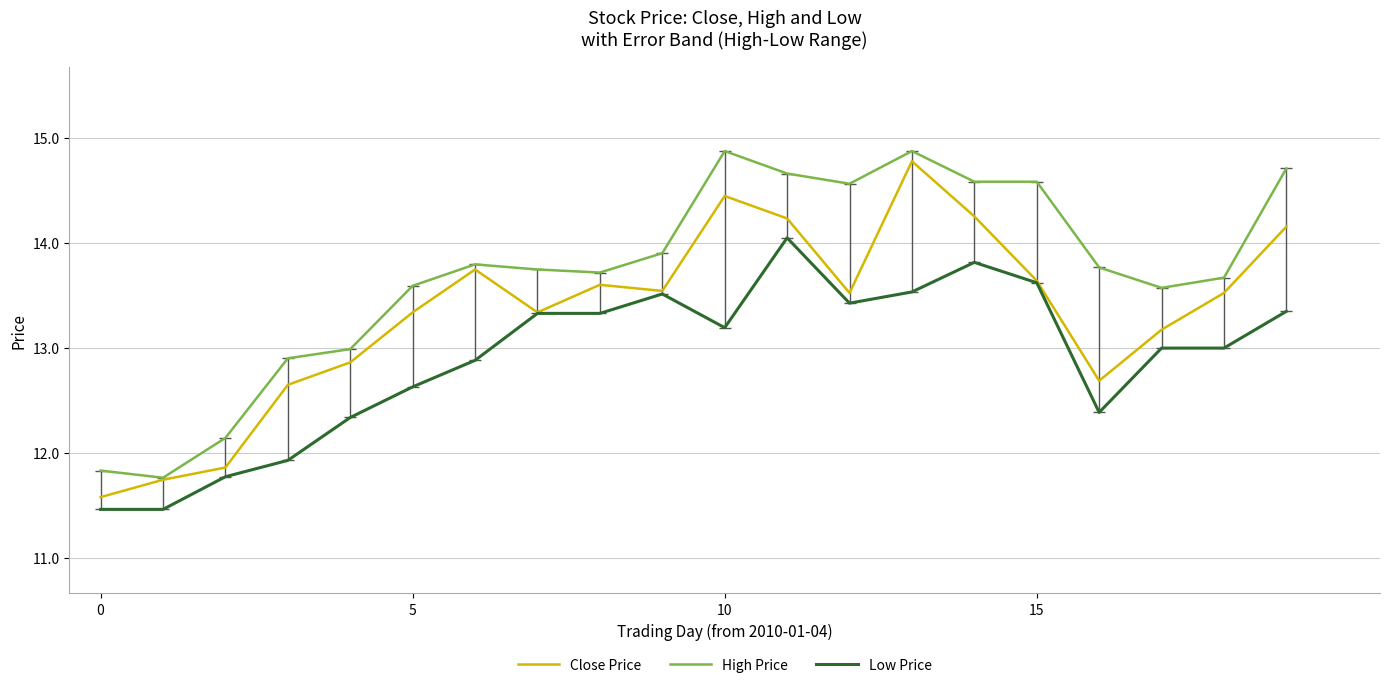

List the series in order of their overall mean, lowest first.

Low Price, Close Price, High Price